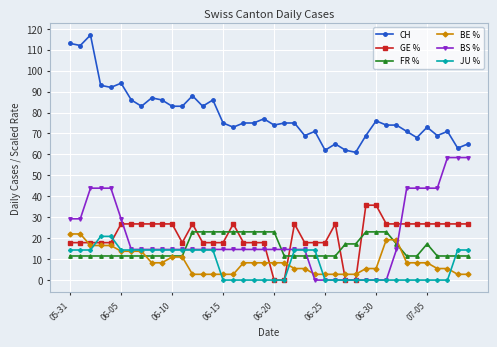

What is the lowest value of the CH series?

61.0